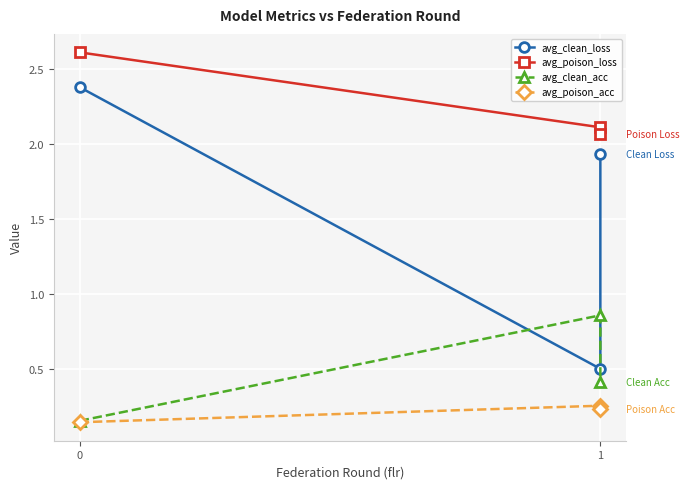

What is the lowest value of the avg_poison_loss series?

2.1